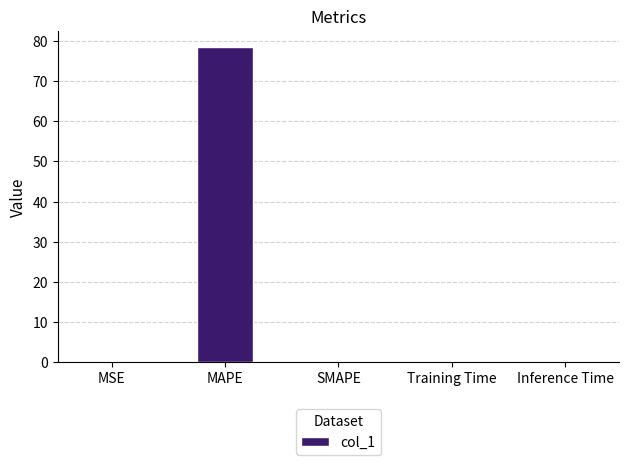

True or false: the data shows 0.0 at Training Time.

True